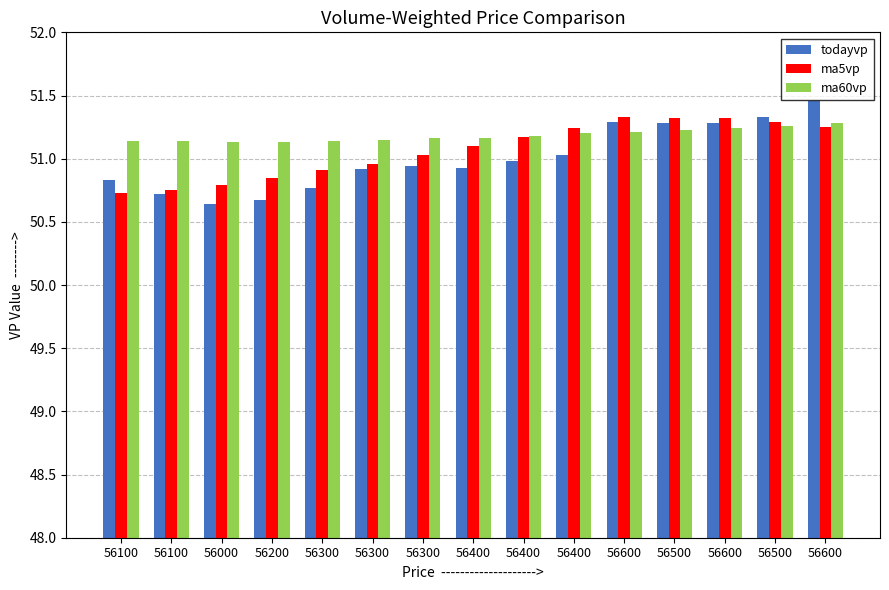

Reading right to left, what are all the values shown in this chart?

todayvp: 51.5	51.3	51.3	51.3	51.3	51.0	51.0	50.9	50.9	50.9	50.8	50.7	50.6	50.7	50.8
ma5vp: 51.2	51.3	51.3	51.3	51.3	51.2	51.2	51.1	51.0	51.0	50.9	50.9	50.8	50.8	50.7
ma60vp: 51.3	51.3	51.2	51.2	51.2	51.2	51.2	51.2	51.2	51.1	51.1	51.1	51.1	51.1	51.1